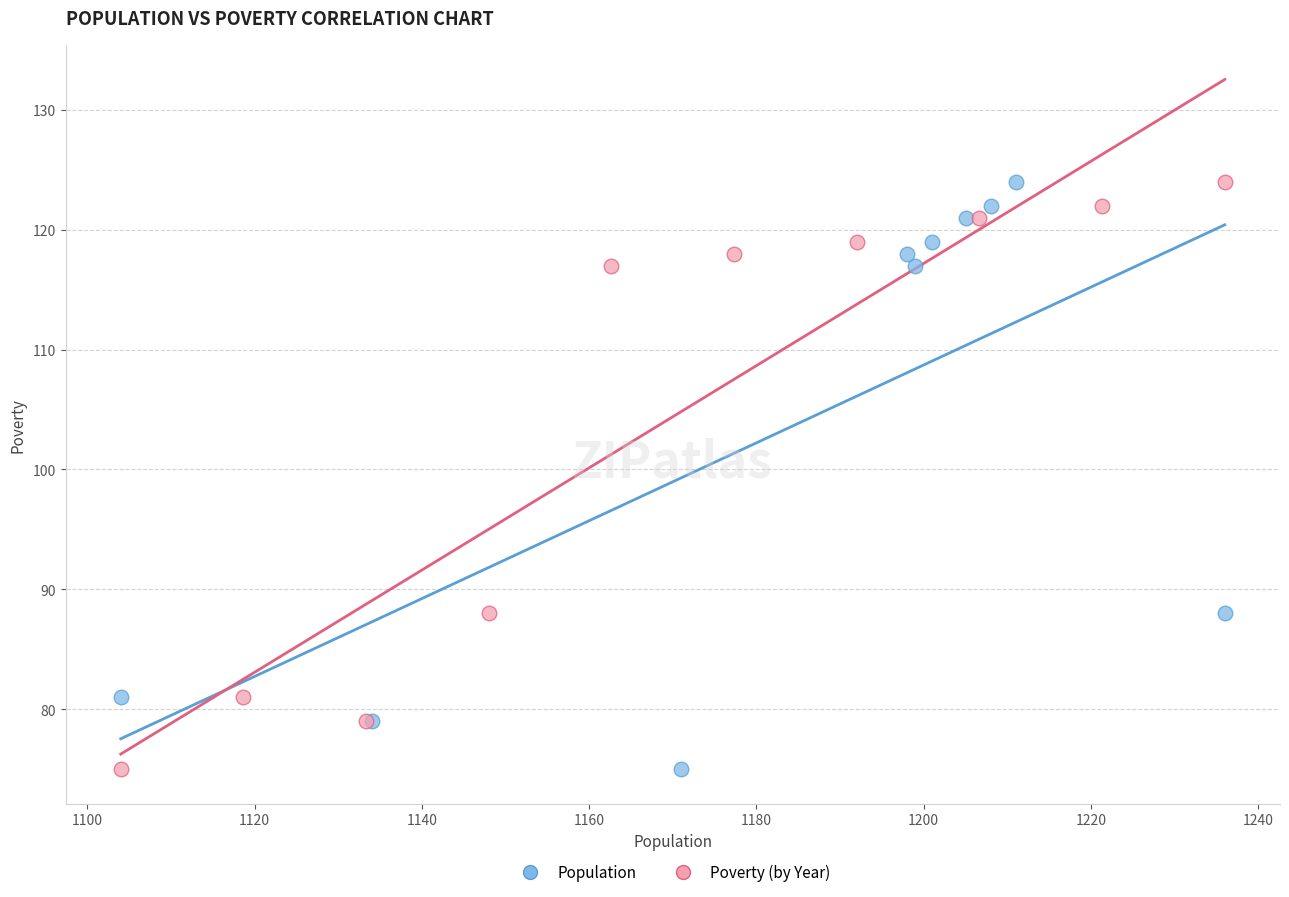

What are all the series names shown in the legend?

Population, Poverty (by Year)